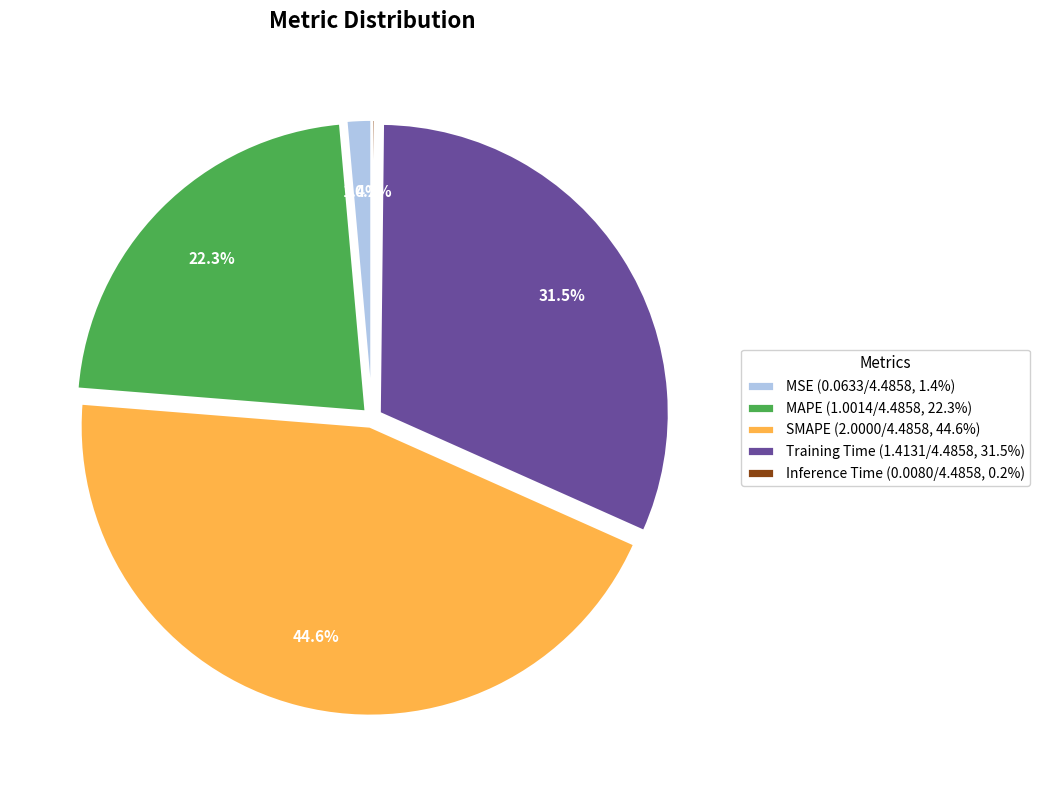

Does any single category account for the majority?

No